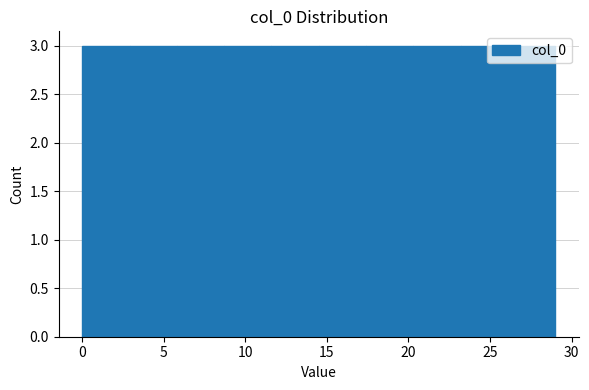

What is the height of the bar covering 26.1 to 29.0 on the x-axis? Neither the bar edges nor the heights are printed on the chart, so give them approximately, as read against the axes.

3